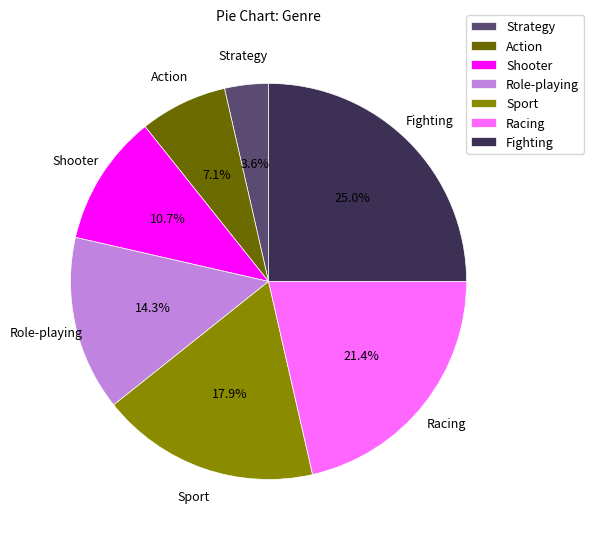

Approximately how many times larger is the value at Sport compared to Shooter?

1.7